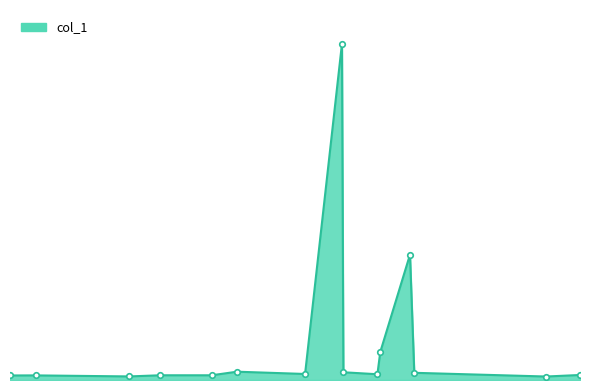

At which label does the data first exceed 1645?

263.2359619140625